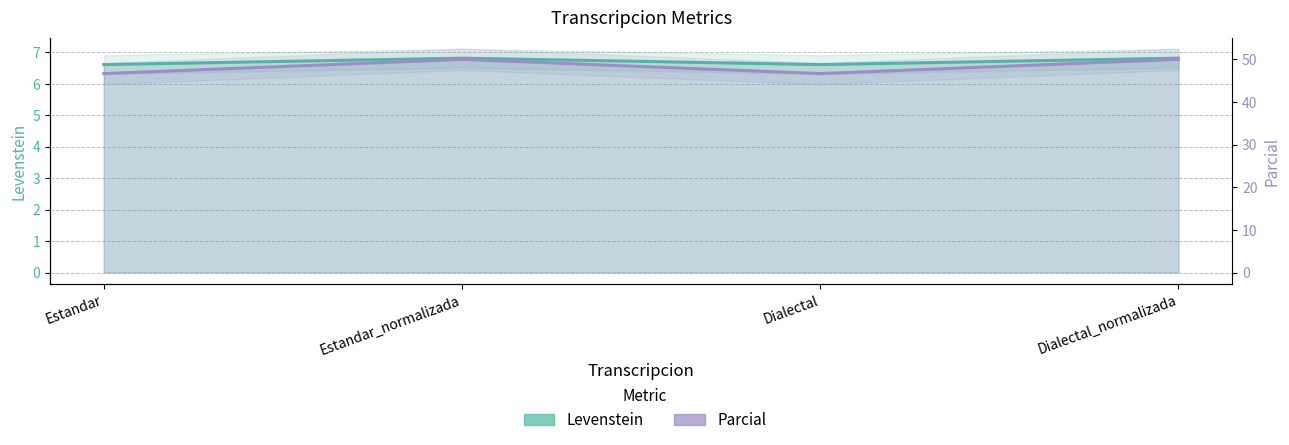

What is the minimum value for Levenstein?

6.6